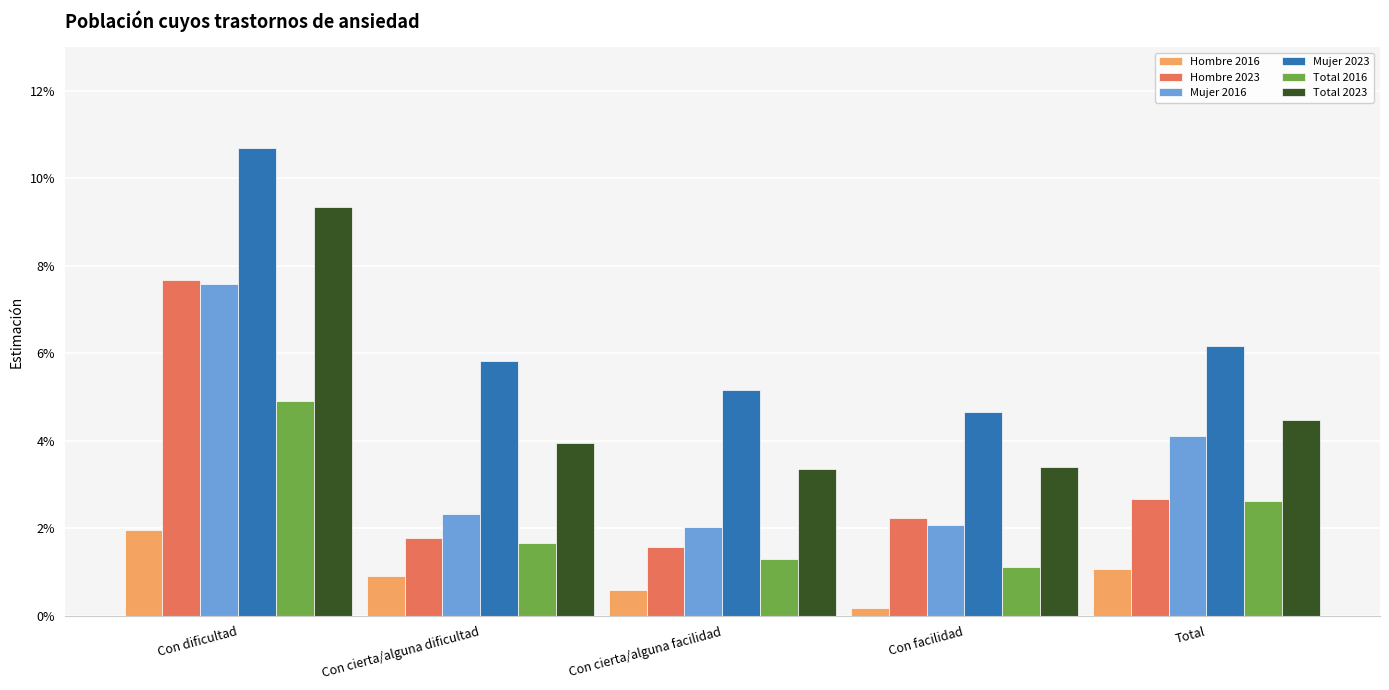

Reading left to right, extract all data points from this chart.

Hombre 2016: Con dificultad=0.0	Con cierta/alguna dificultad=0.0	Con cierta/alguna facilidad=0.0	Con facilidad=0.0	Total=0.0
Hombre 2023: Con dificultad=0.1	Con cierta/alguna dificultad=0.0	Con cierta/alguna facilidad=0.0	Con facilidad=0.0	Total=0.0
Mujer 2016: Con dificultad=0.1	Con cierta/alguna dificultad=0.0	Con cierta/alguna facilidad=0.0	Con facilidad=0.0	Total=0.0
Mujer 2023: Con dificultad=0.1	Con cierta/alguna dificultad=0.1	Con cierta/alguna facilidad=0.1	Con facilidad=0.0	Total=0.1
Total 2016: Con dificultad=0.0	Con cierta/alguna dificultad=0.0	Con cierta/alguna facilidad=0.0	Con facilidad=0.0	Total=0.0
Total 2023: Con dificultad=0.1	Con cierta/alguna dificultad=0.0	Con cierta/alguna facilidad=0.0	Con facilidad=0.0	Total=0.0